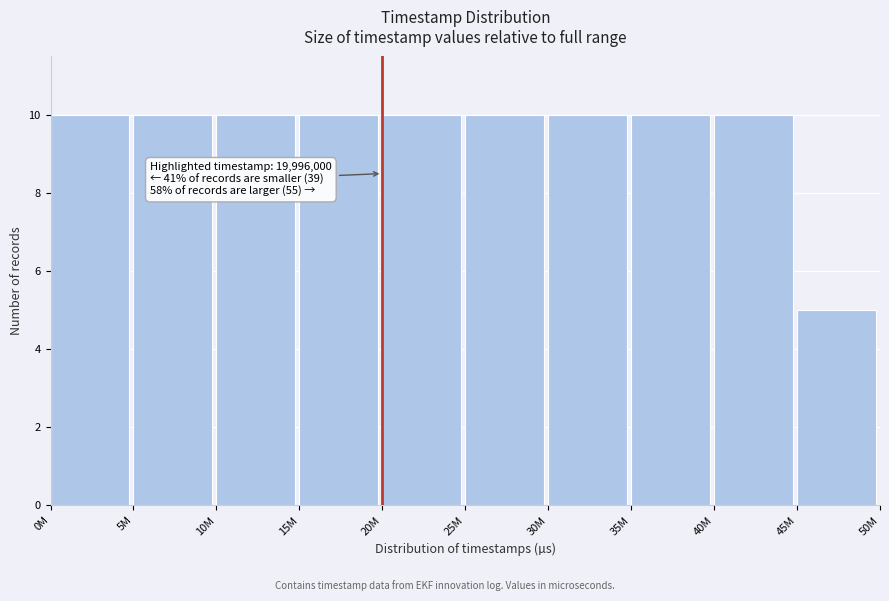

Reading left to right, transcribe all the data shown in this chart.

10	10	10	10	10	10	10	10	10	5